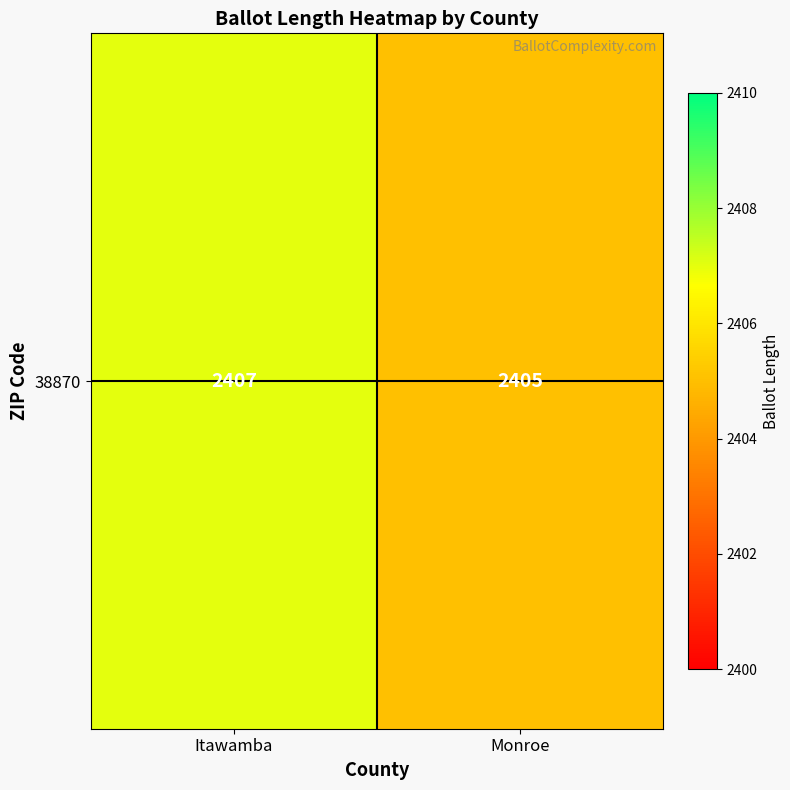

What is the average value?

2406